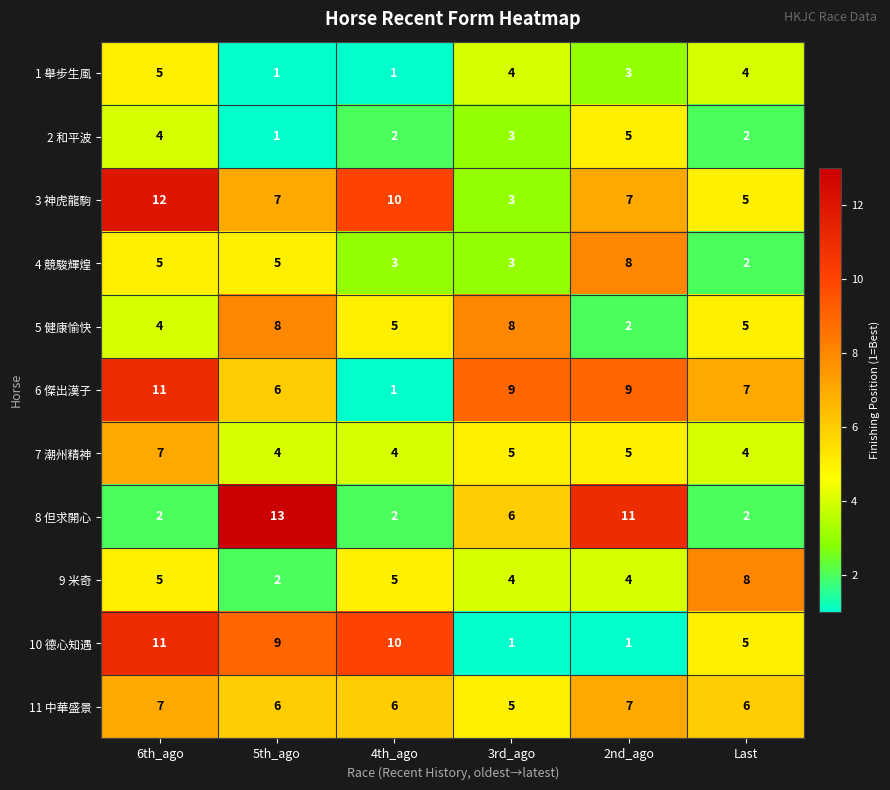

How many data points in 8 但求開心 are less than 6?

3